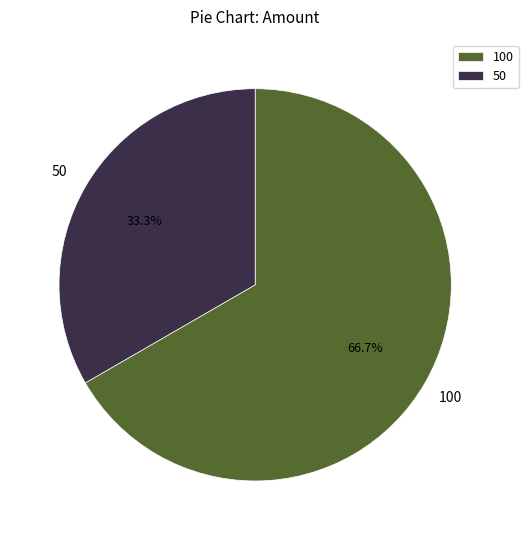

Count the number of slices in the pie.

2